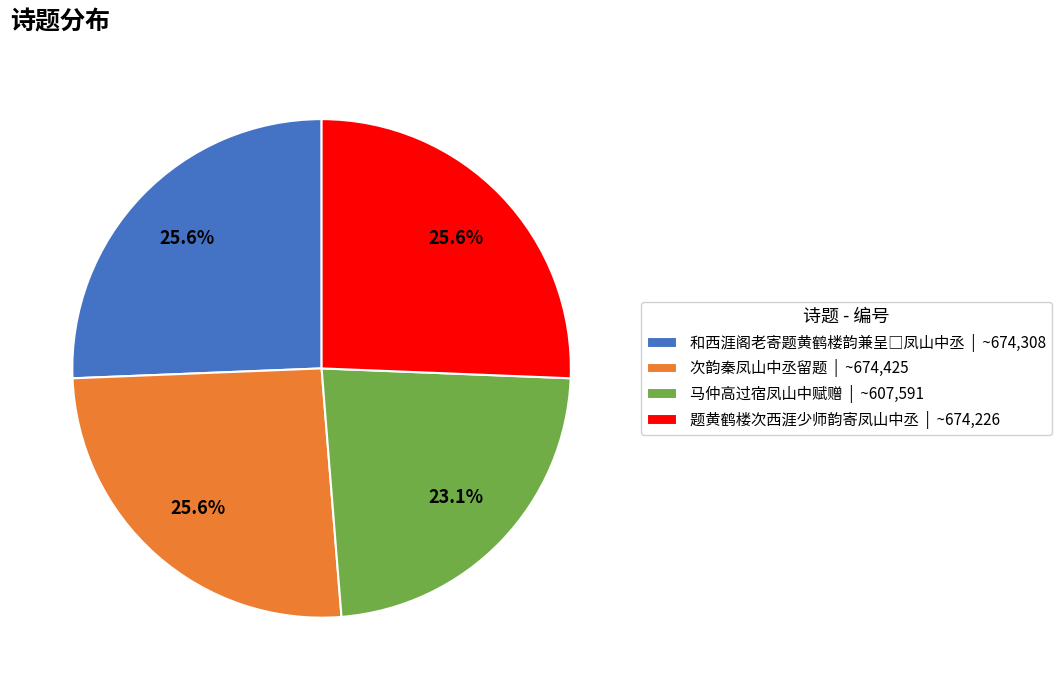

To the nearest percent, what is the difference between the largest and smallest slice percentages?

3%